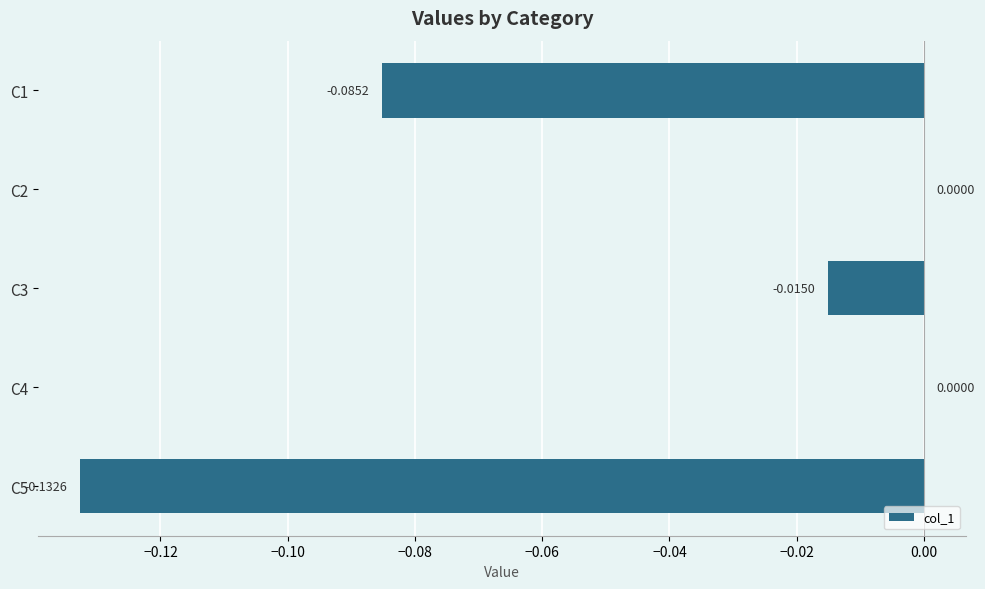

How many values exceed 0?

2